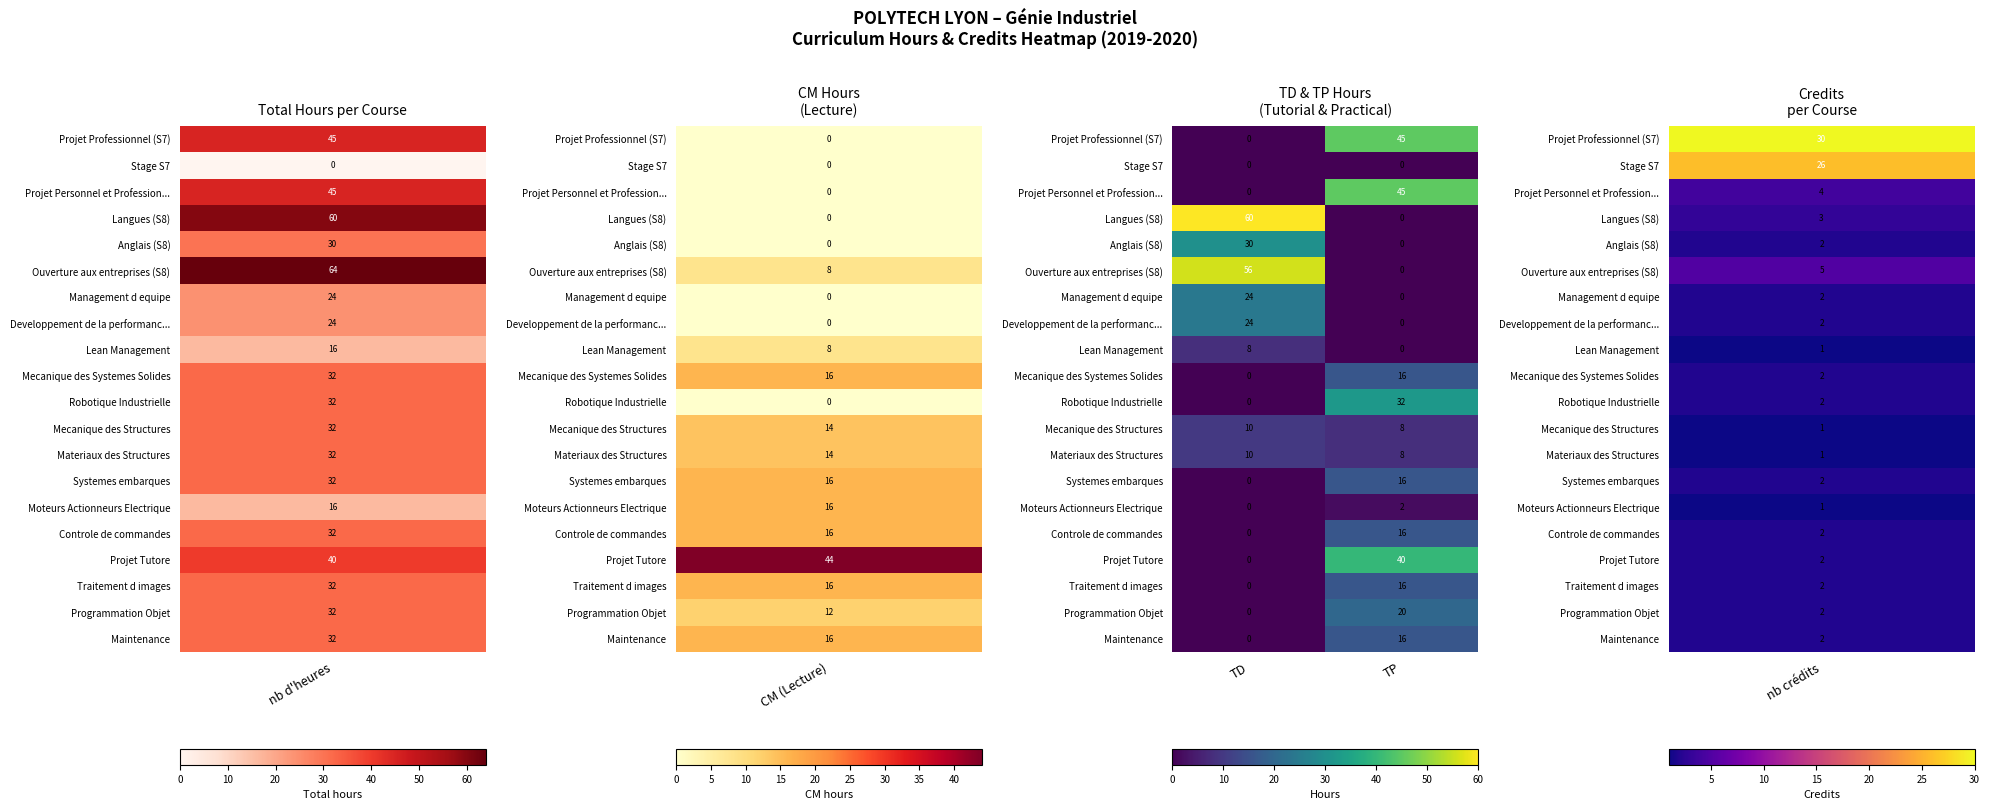

How many data points does each series have?

2